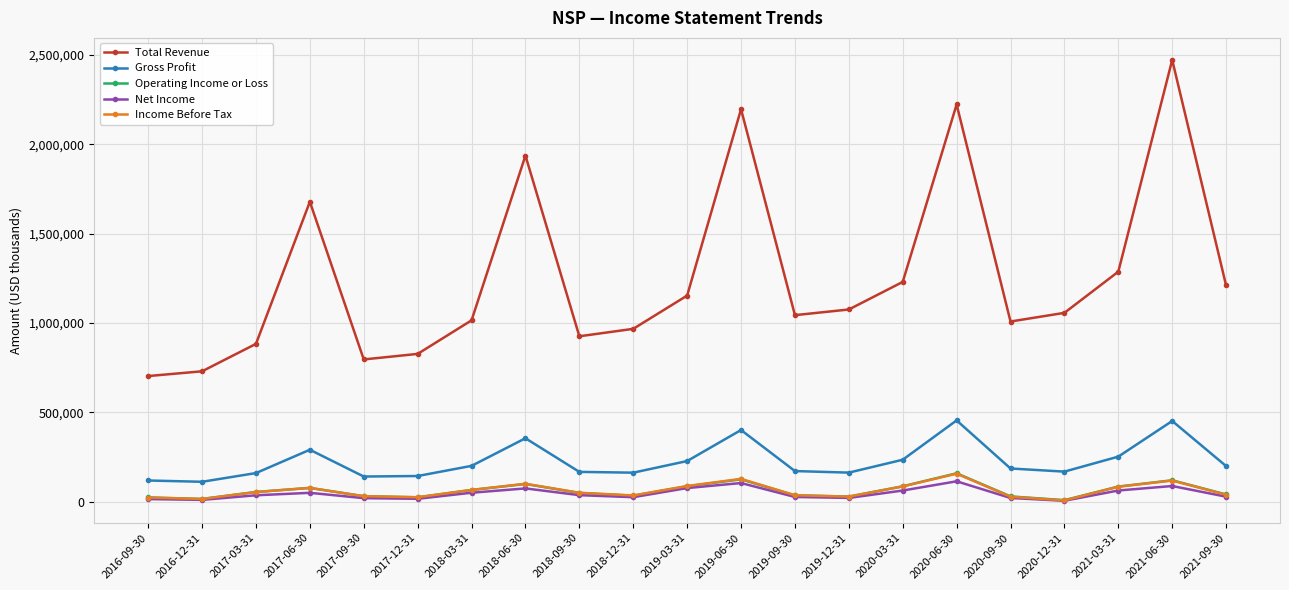

At which category is the sum across all series the highest?

2021-06-30